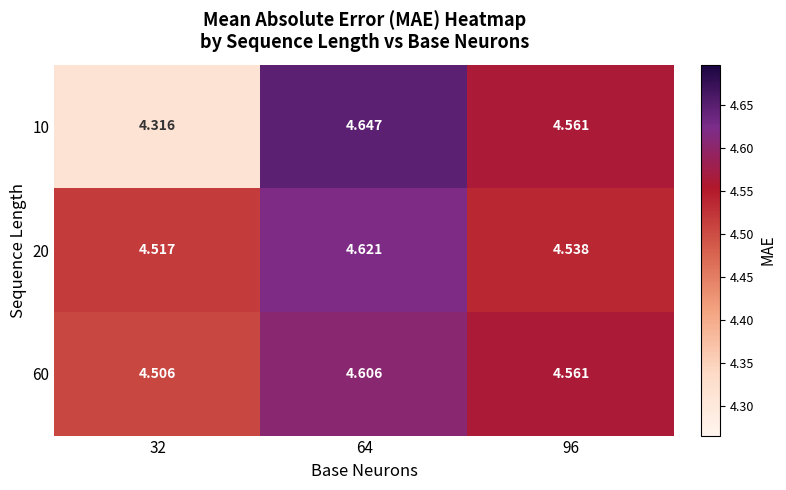

At how many categories does at least one series exceed 4?

3